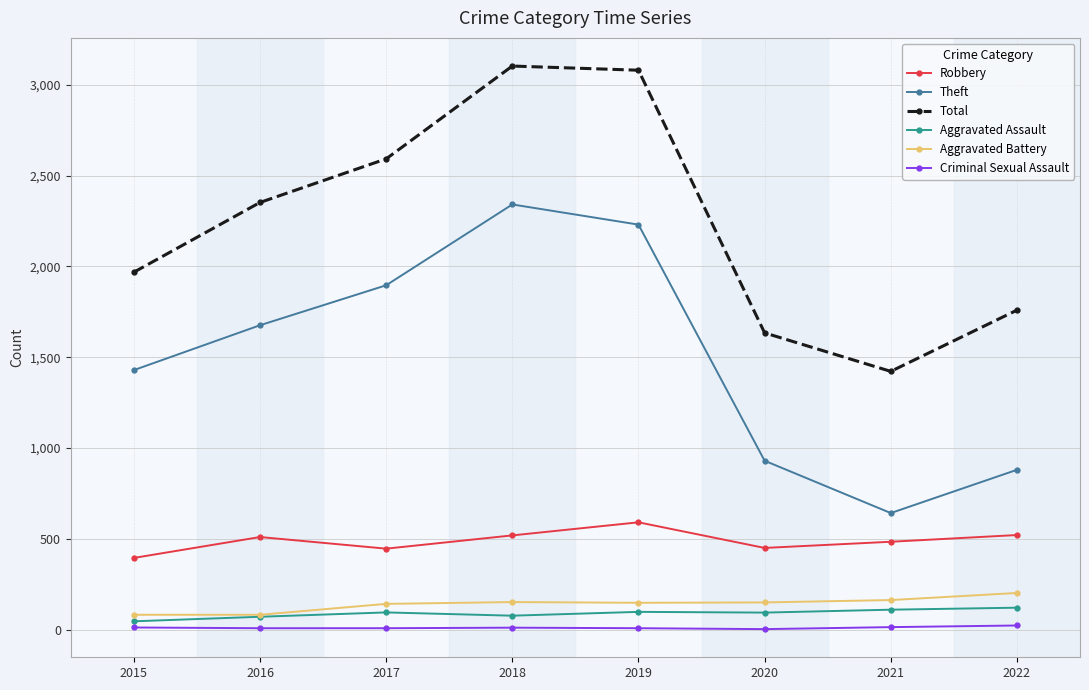

Where does the Criminal Sexual Assault series first go above 11?

2015